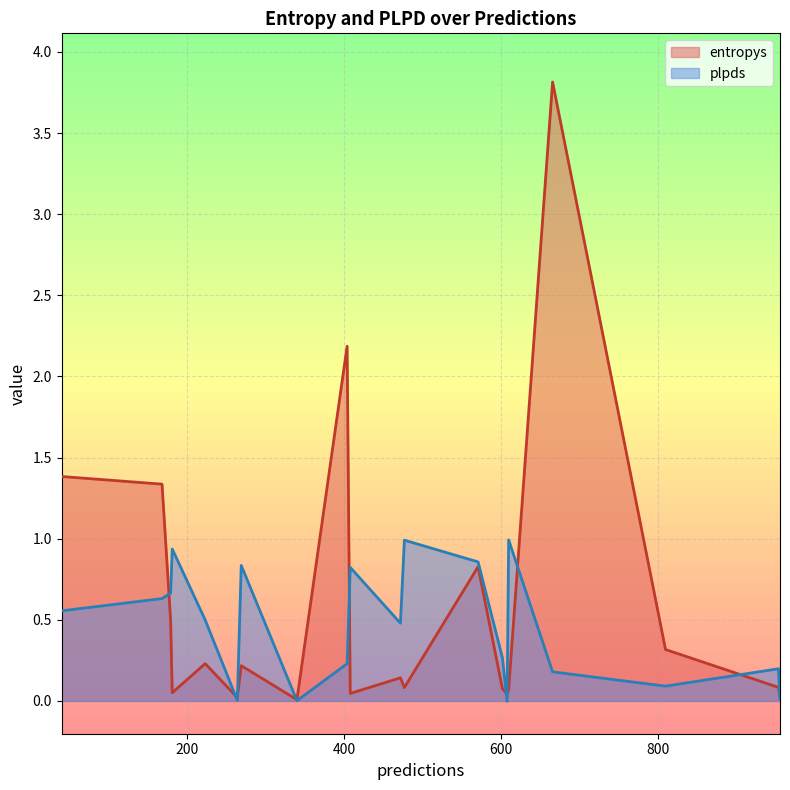

What is the difference between the highest and lowest values at 223?

0.3